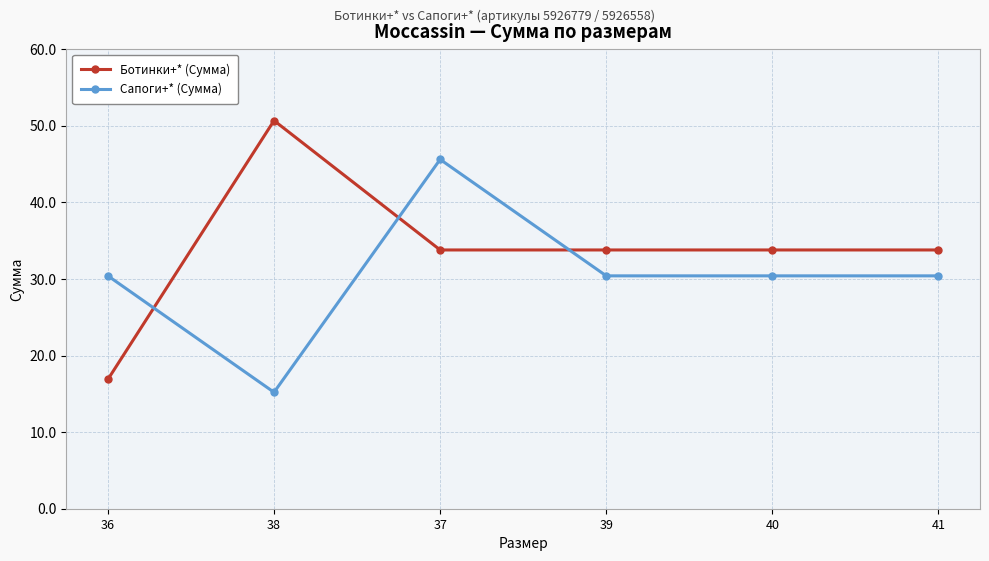

Where do Сапоги+* (Сумма) and Ботинки+* (Сумма) first cross each other?

36 and 38